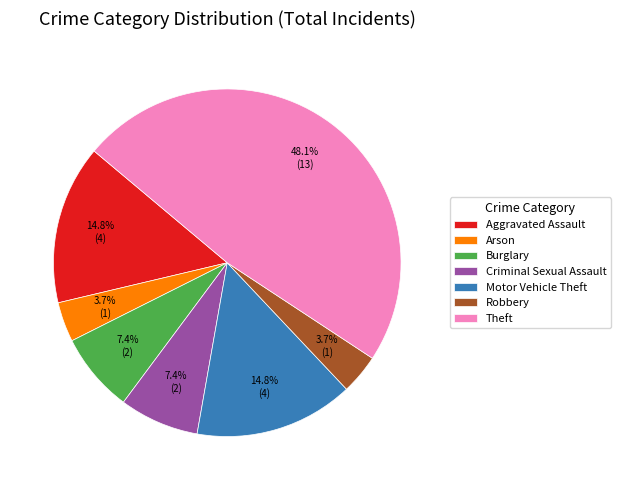

True or false: Burglary accounts for 7% of the total.

True